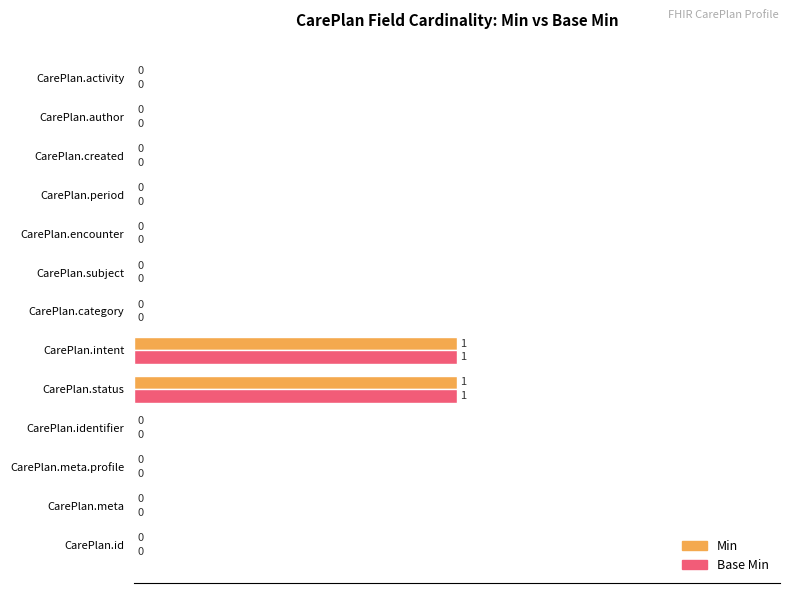

Is it true that Min equals -1 at CarePlan.author?

False